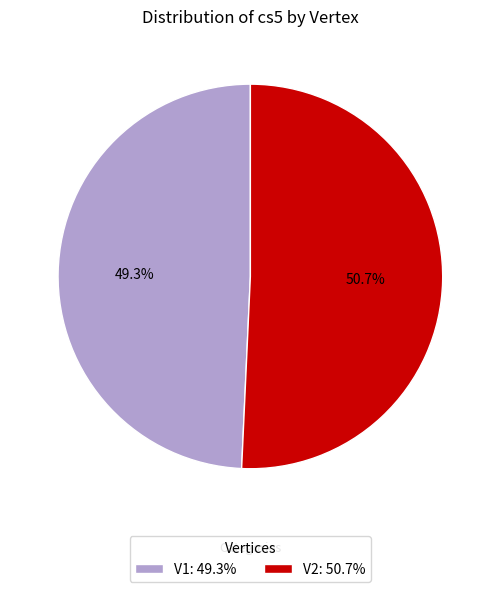

Is it true that V2 is 51% of the pie?

True